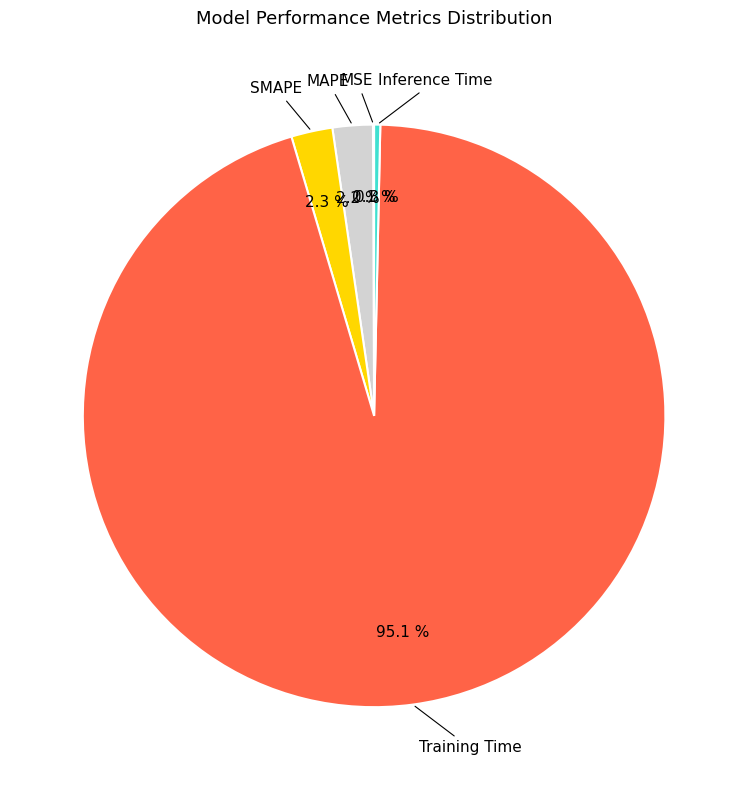

To the nearest percent, what is the average slice percentage?

20%